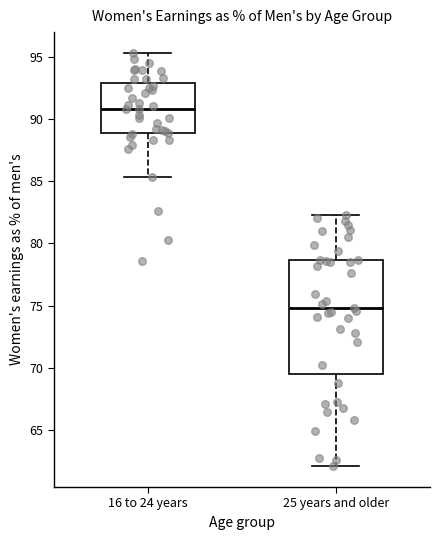

Where is the upper edge of the box for 16 to 24 years on the y-axis? The values are not printed on the chart, so give them approximately, as read against the axis.

93.0